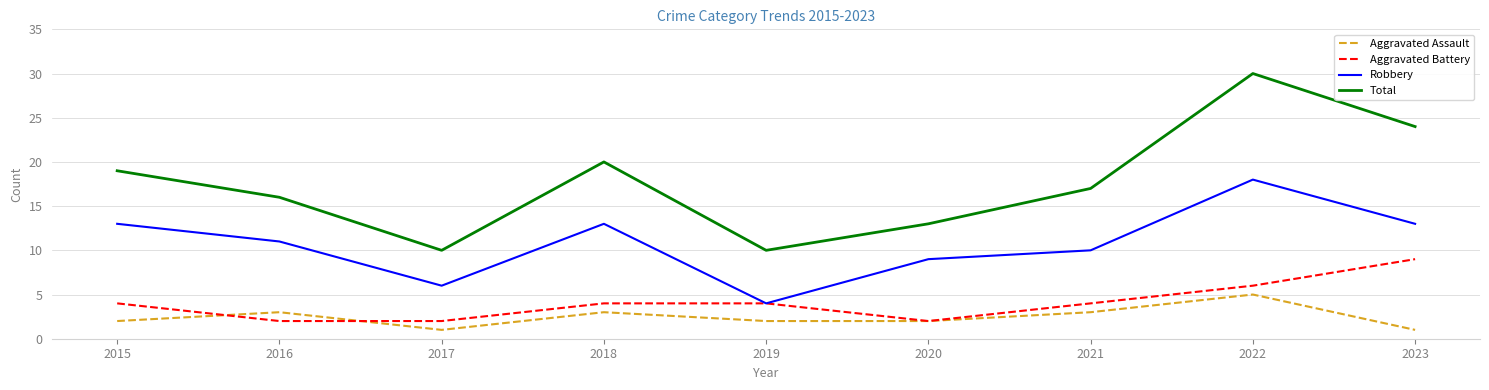

Is the value of Total at 2015 greater than the value of Robbery at 2020?

Yes